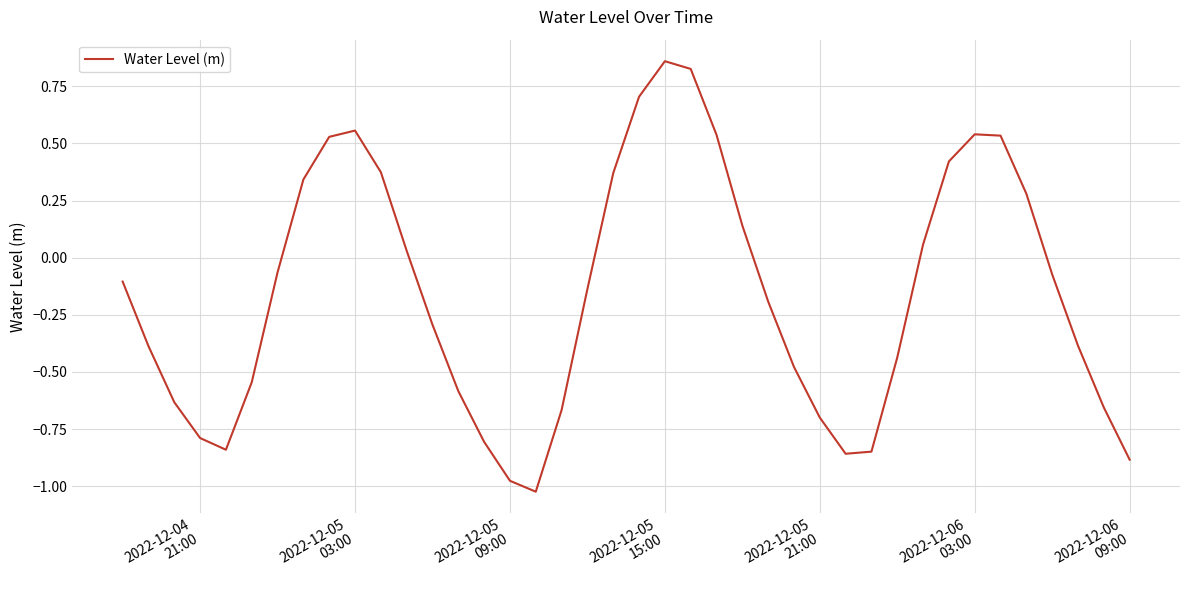

What is the difference between the maximum and minimum values?

1.9